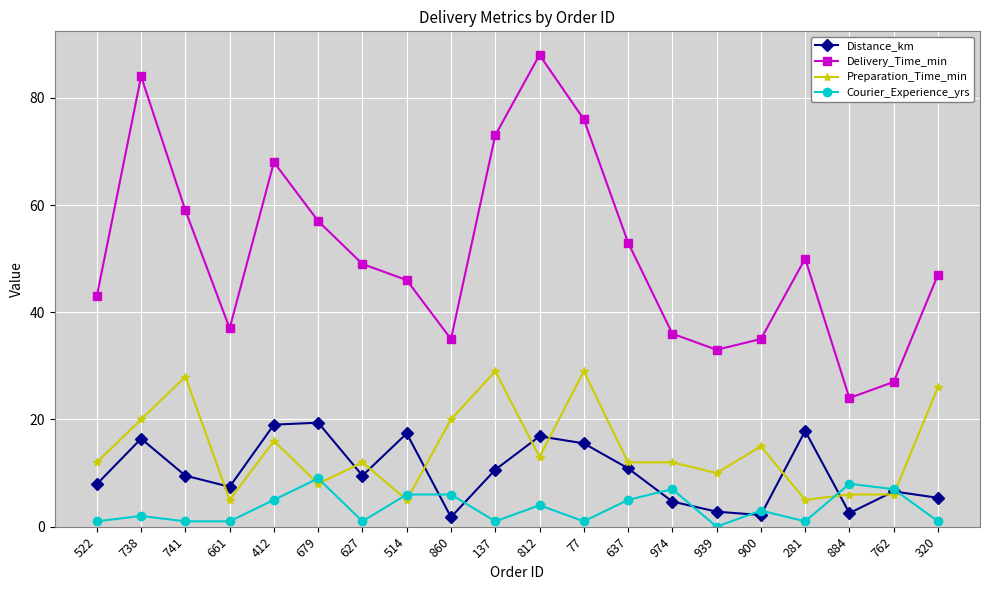

Is it true that Delivery_Time_min equals 85.1 at 637?

False